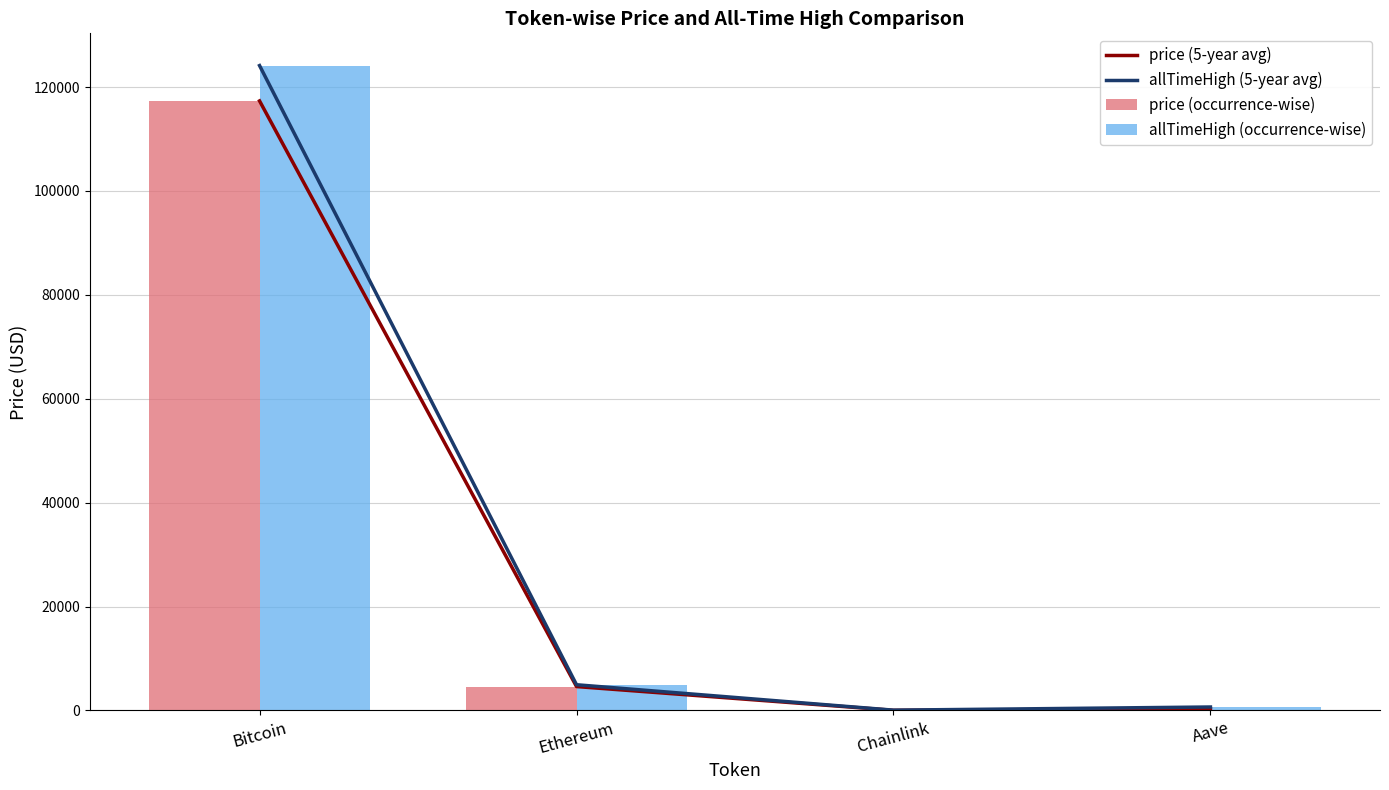

What position from the left is Chainlink?

3